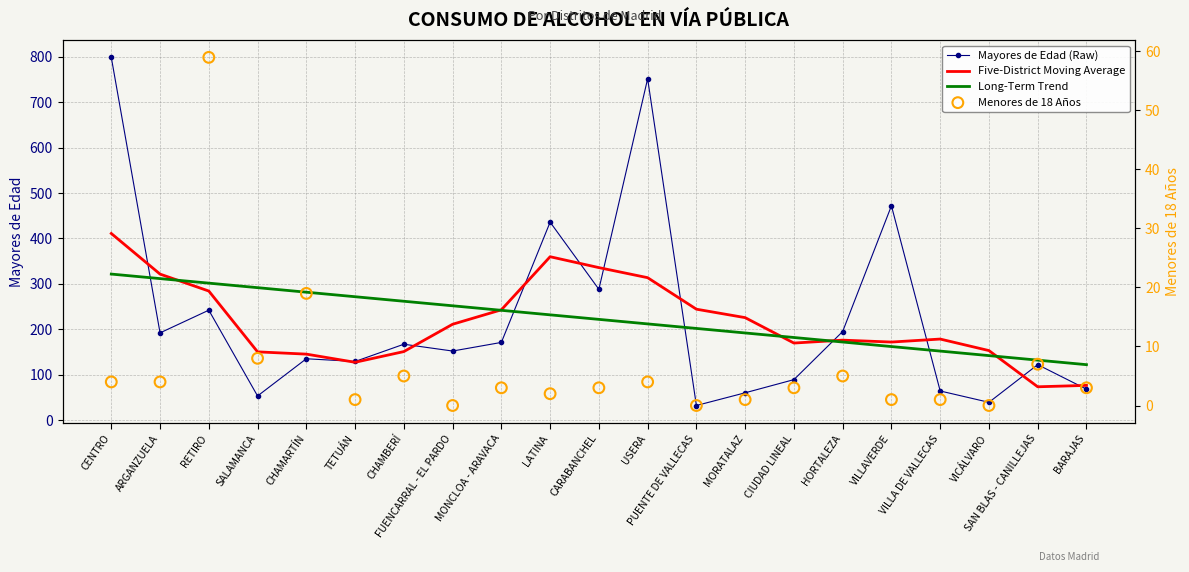

Which series has the largest Y range (max minus min)?

Mayores de Edad (Raw)